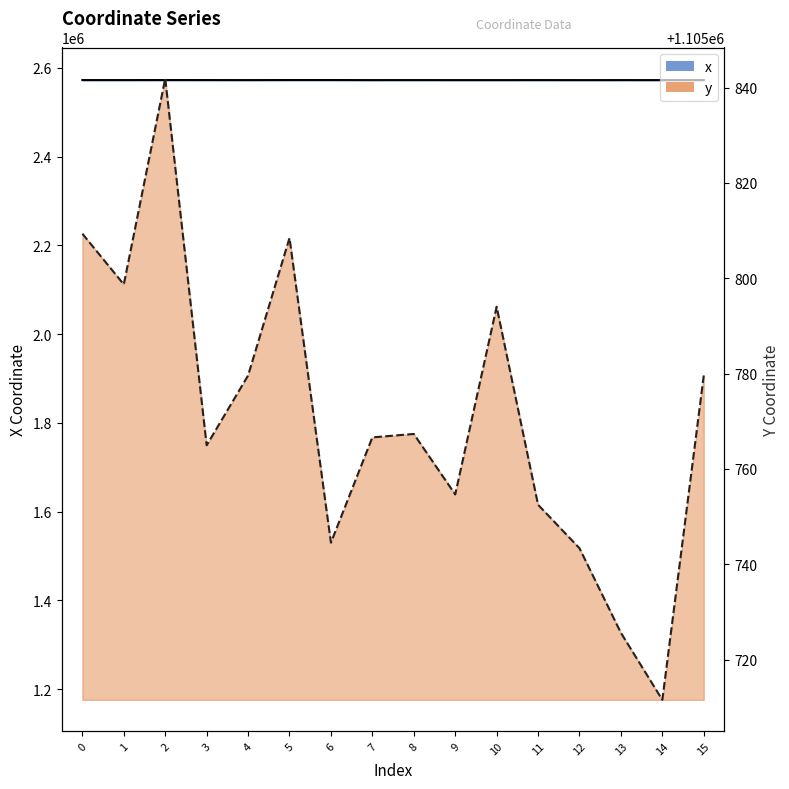

At how many categories does at least one series exceed 2509300?

16